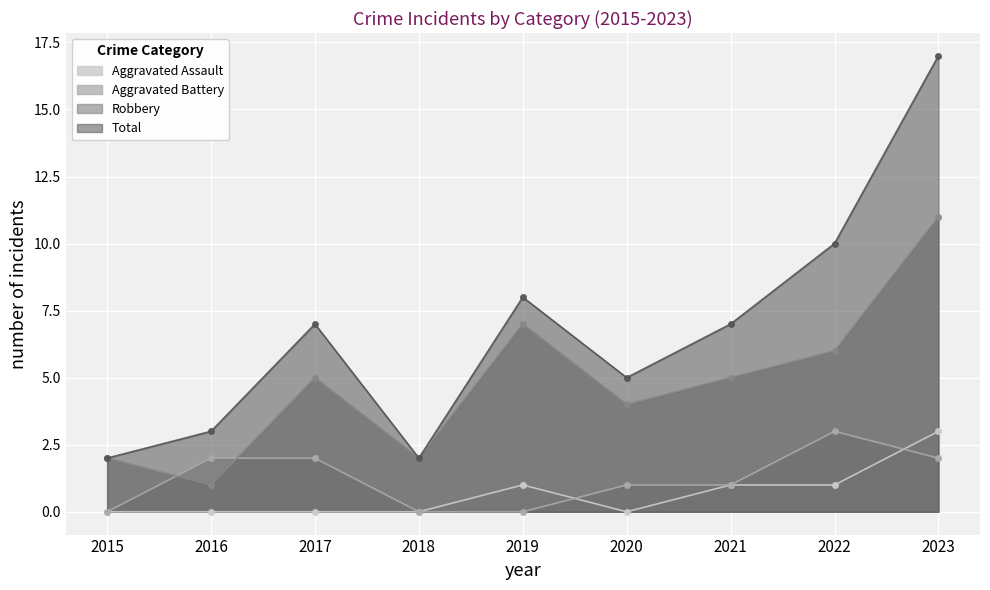

True or false: Aggravated Assault has more than 0 interior local peaks.

True